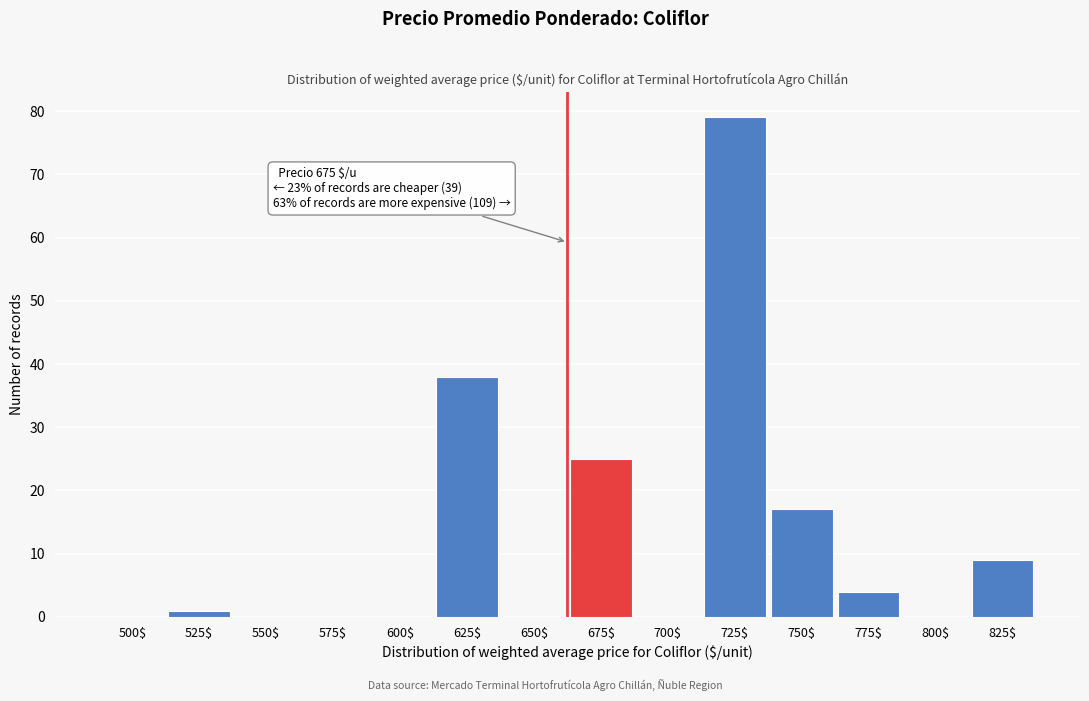

What is the maximum value shown in the chart?

79